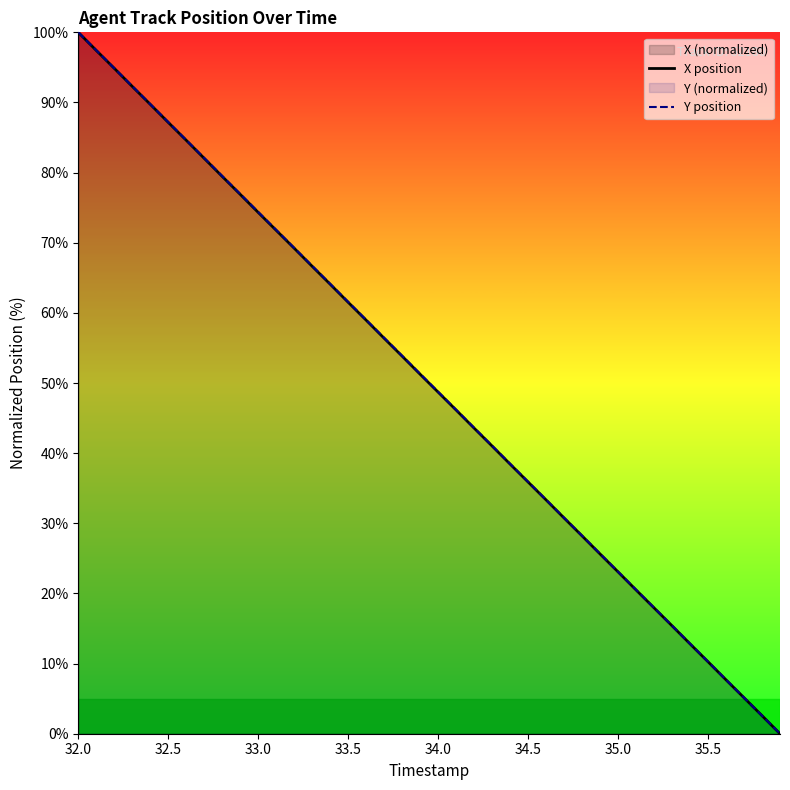

How many times do Y position and X position cross each other?

1